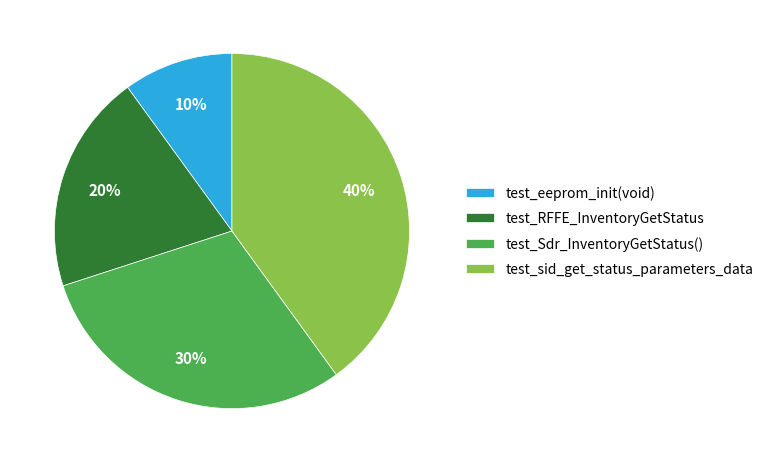

What is the smallest slice in the pie chart?

test_eeprom_init(void)